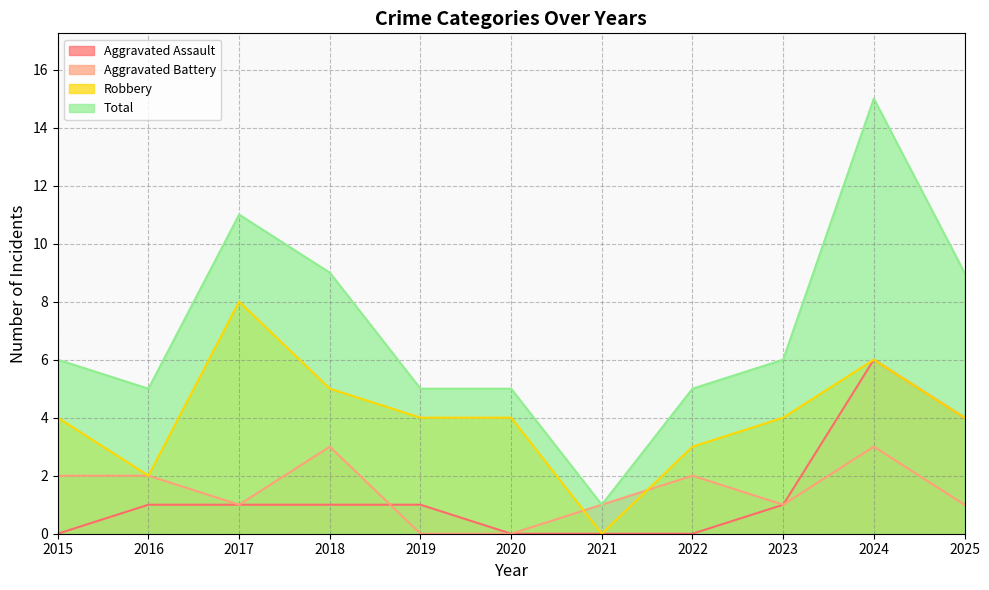

Is it true that Aggravated Battery equals 1 at 2021?

True